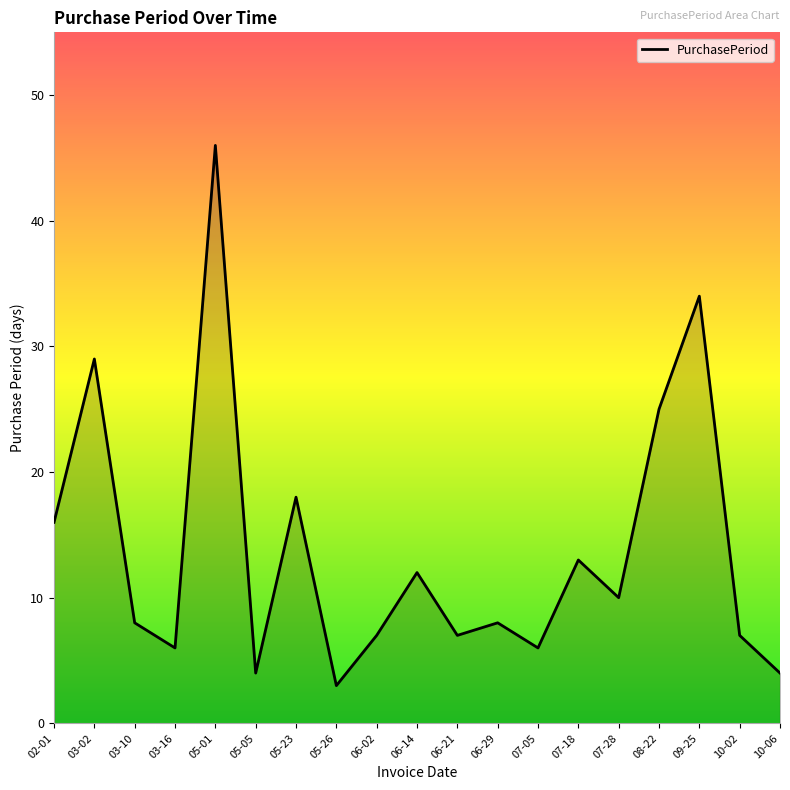

What is the ratio of the value at 07-05 to the value at 06-29?

0.8